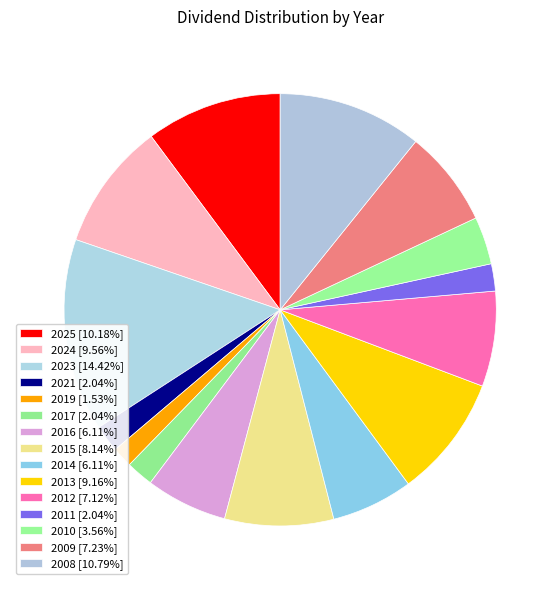

Combined, what portion of the pie is 2021 and 2009?

9.3%